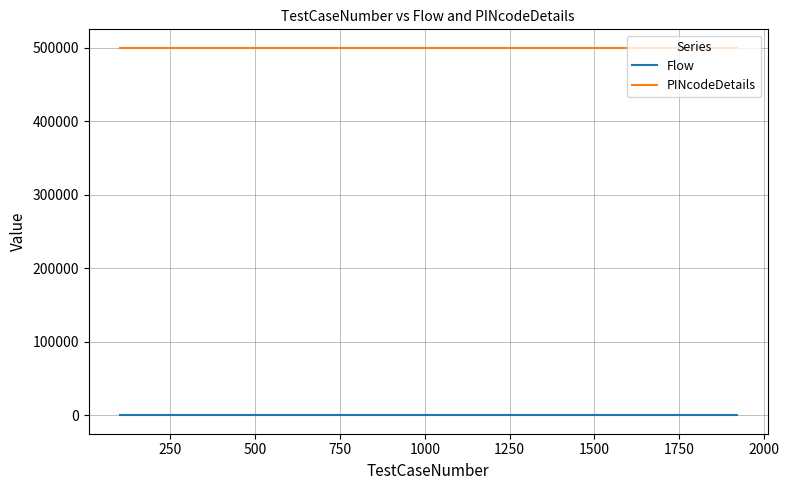

True or false: PINcodeDetails and Flow cross at least once.

False